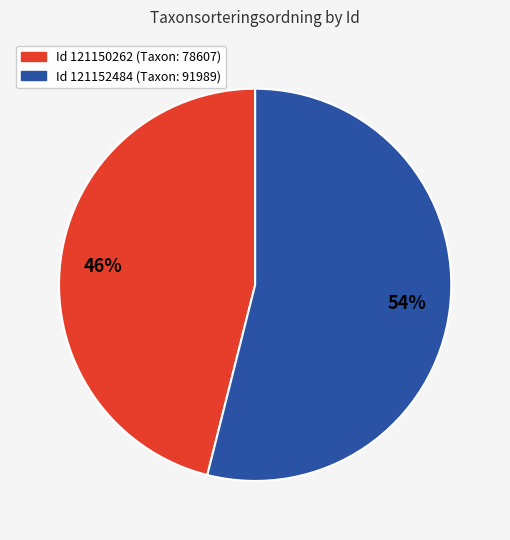

To the nearest percent, what is the average slice percentage?

50%